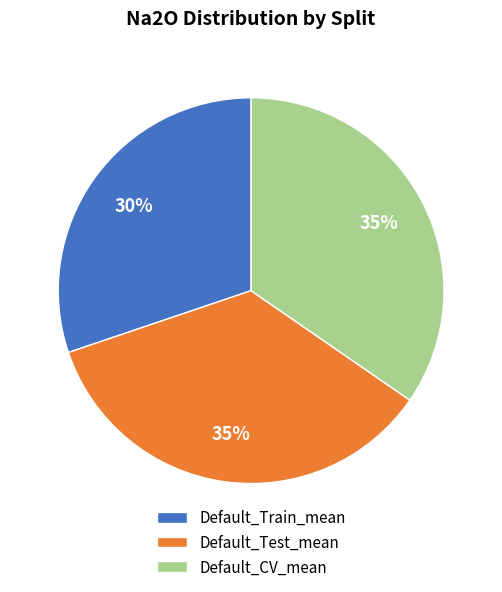

The Default_Test_mean slice represents 35% of the pie. True or false?

True